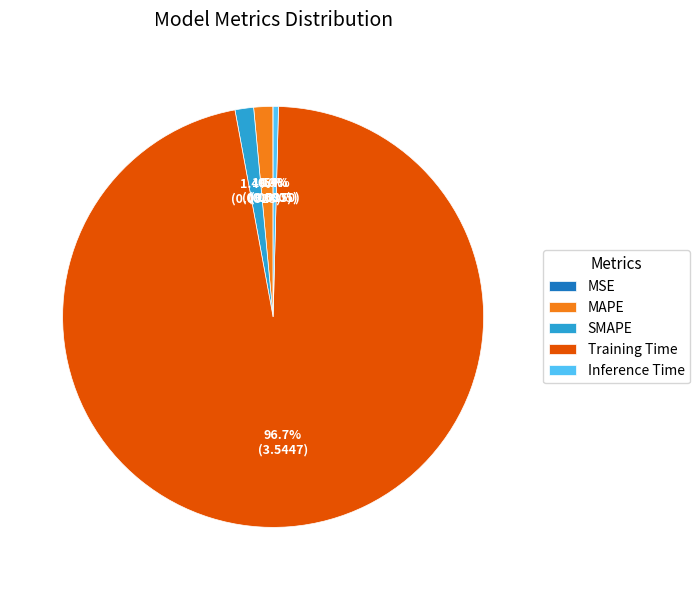

What portion of the pie excludes Training Time?

3.3%